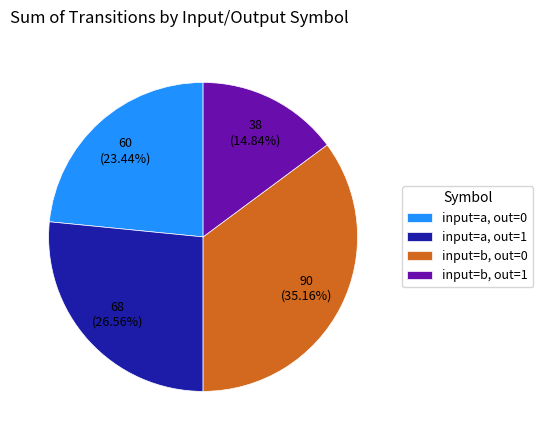

How many slices are in this pie chart?

4